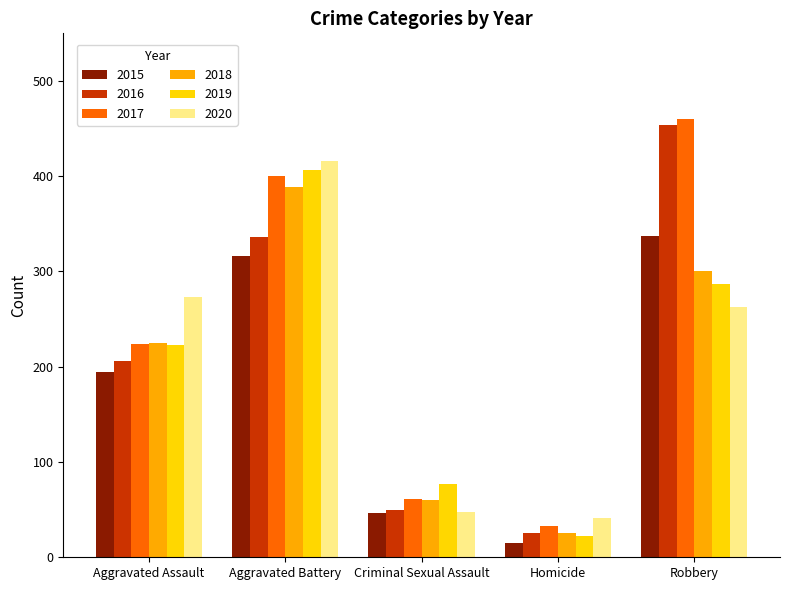

Where is 2016 nearest to the value 240?

Aggravated Assault